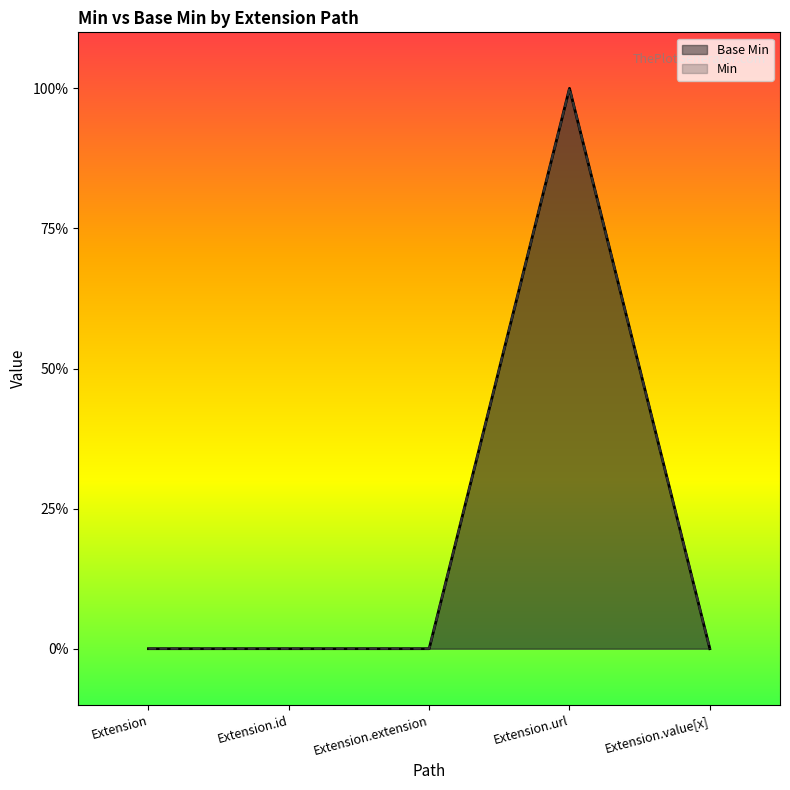

What is the difference between the Min values at Extension.value[x] and Extension.url?

1